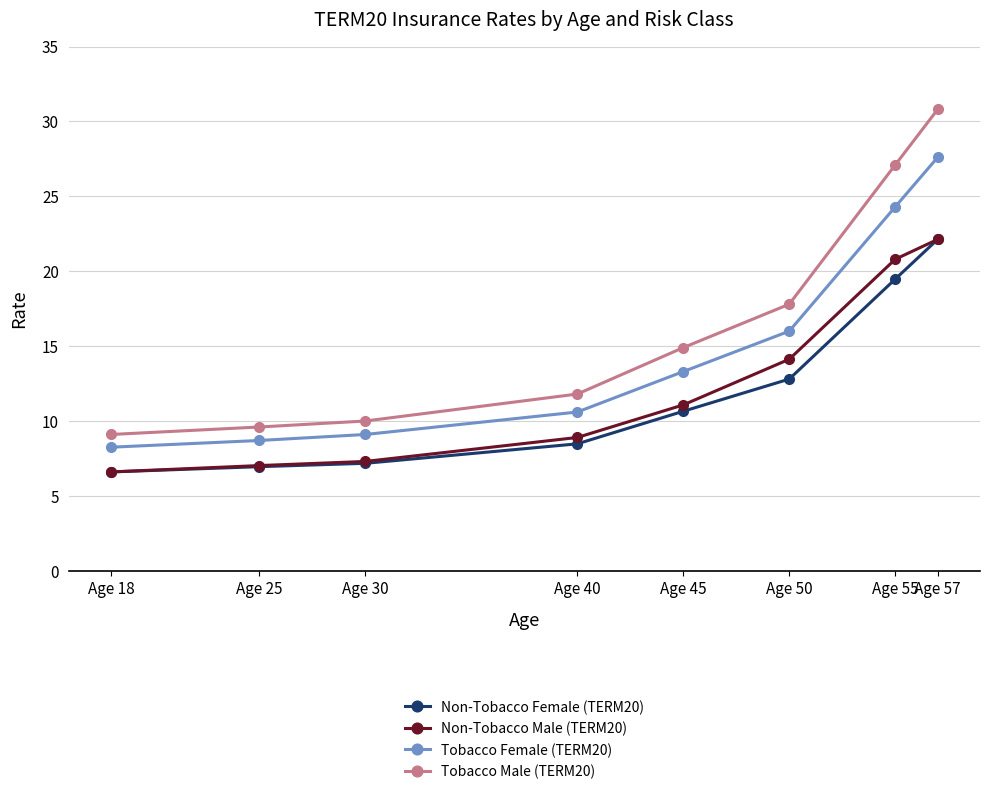

Is the value of Tobacco Male (TERM20) at Age 50 greater than the value of Non-Tobacco Male (TERM20) at Age 18?

Yes